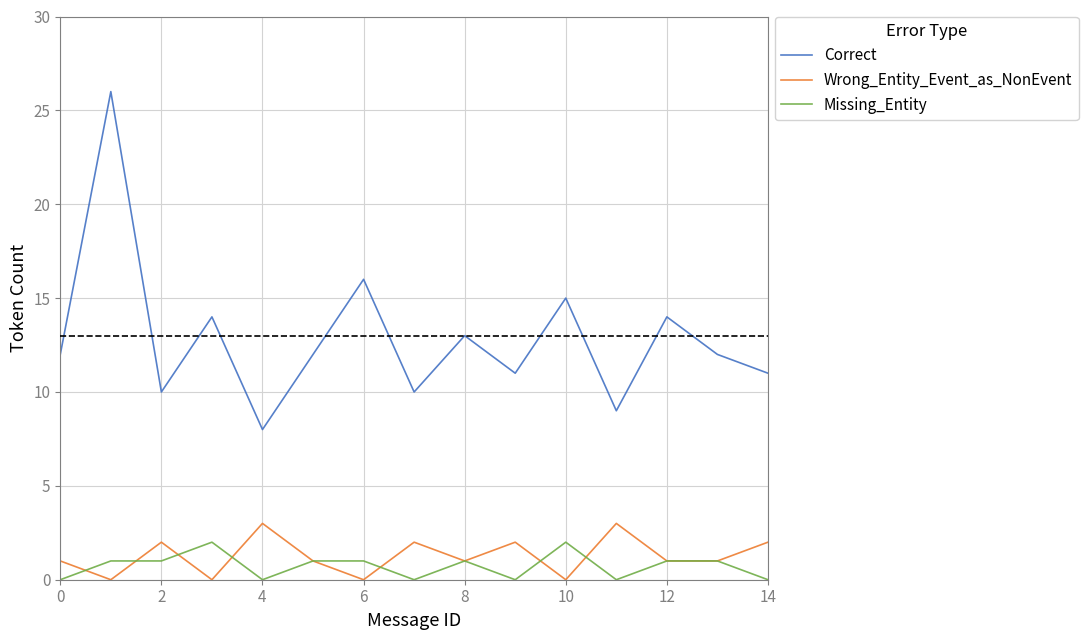

Which series has the largest total across all categories?

Correct